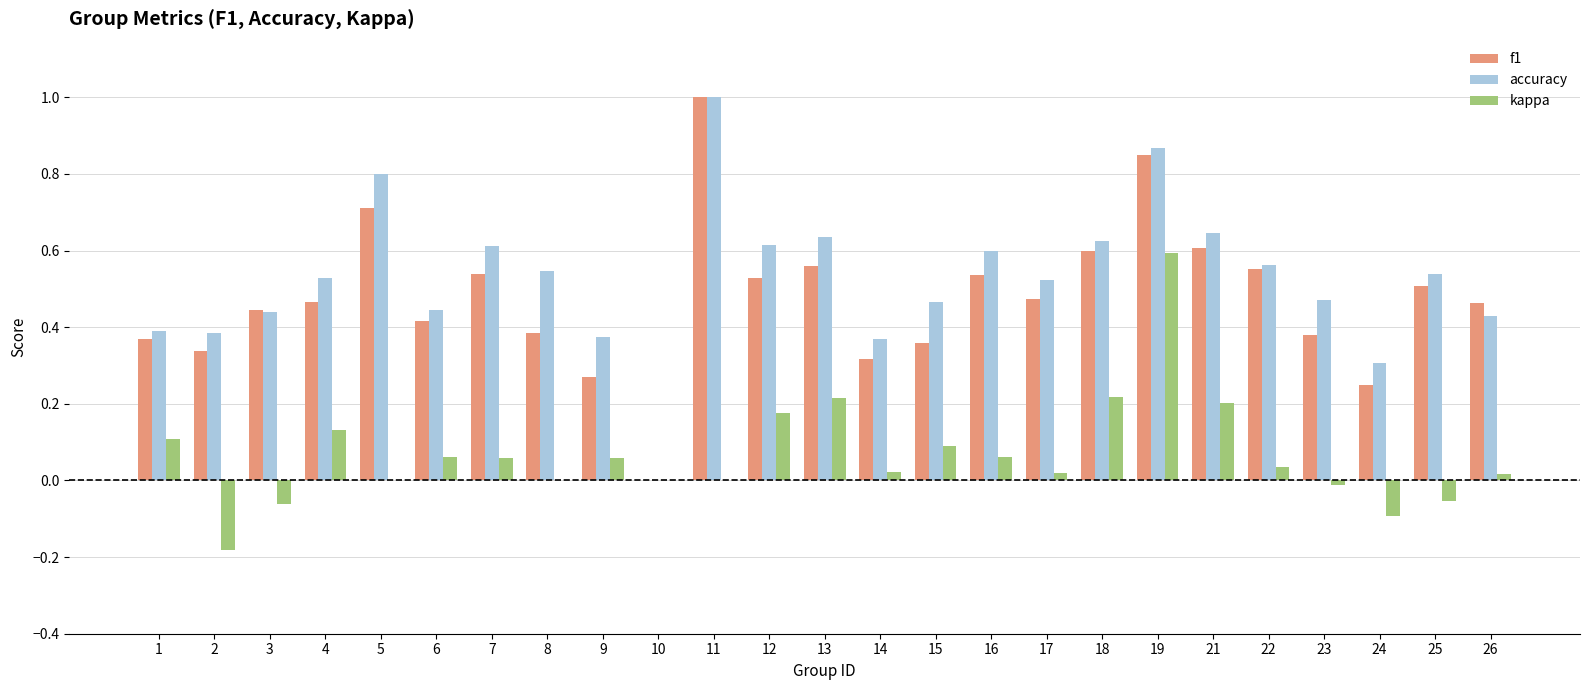

How many groups of bars are there?

25